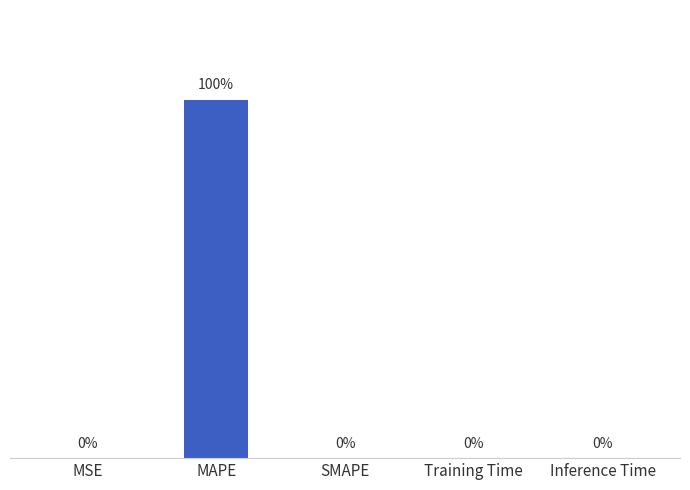

At which category does the chart reach its peak across all series?

MAPE